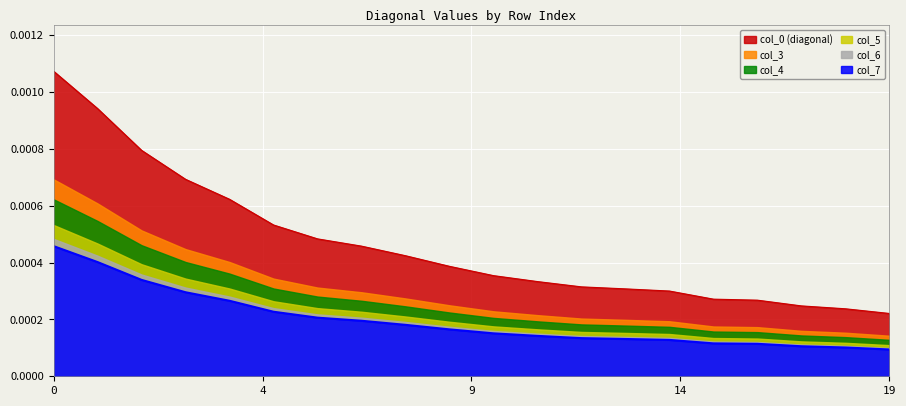

How many intersections are there between col_6 and col_7?

1